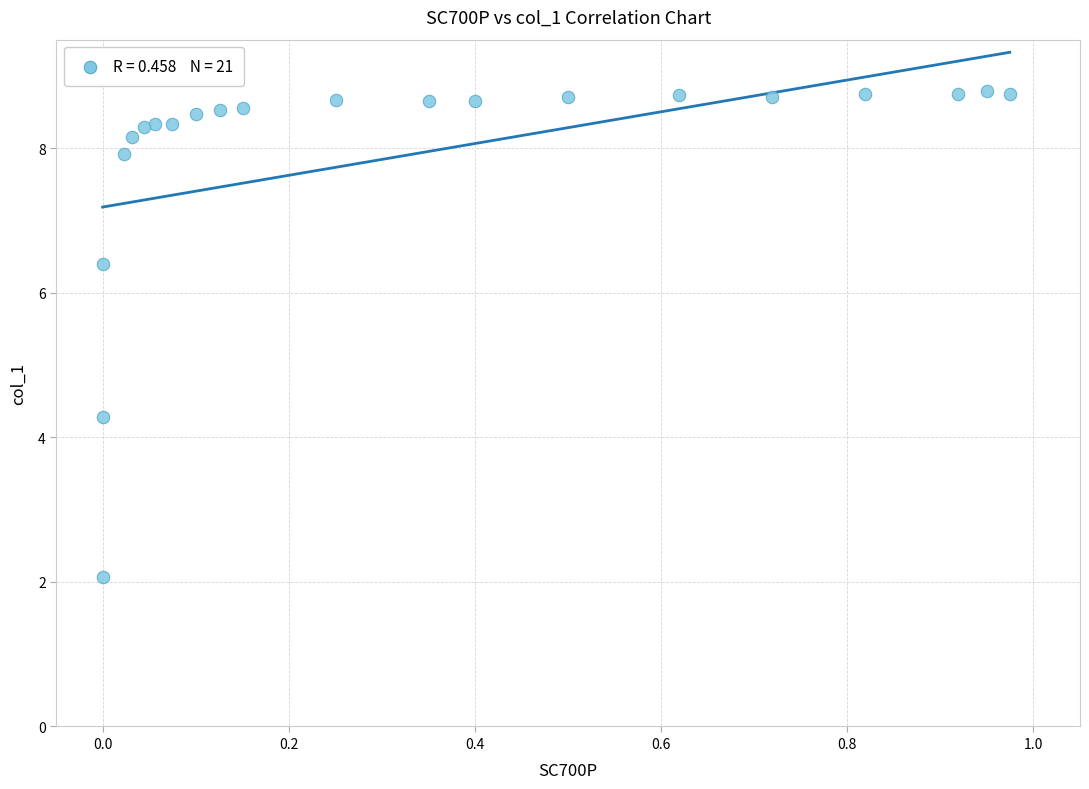

What is the range of X values (max minus min)?

1.0